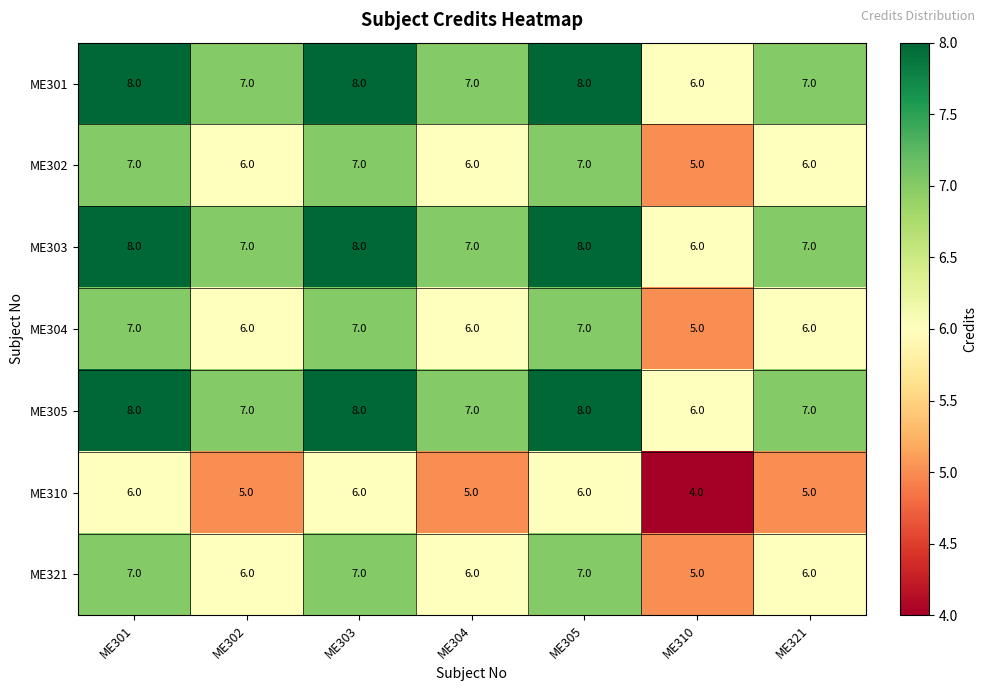

What is the average value of the ME303 series?

7